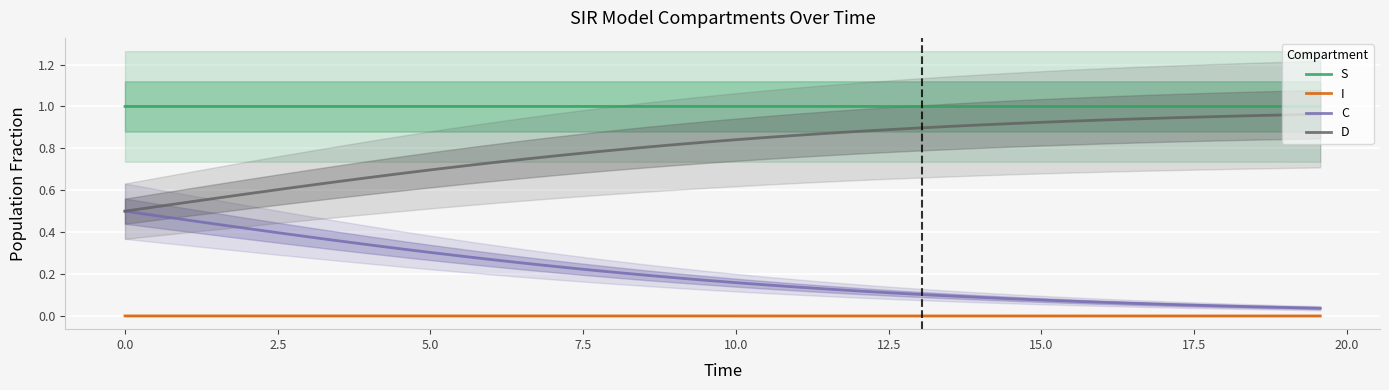

At how many categories does at least one series exceed 0?

40